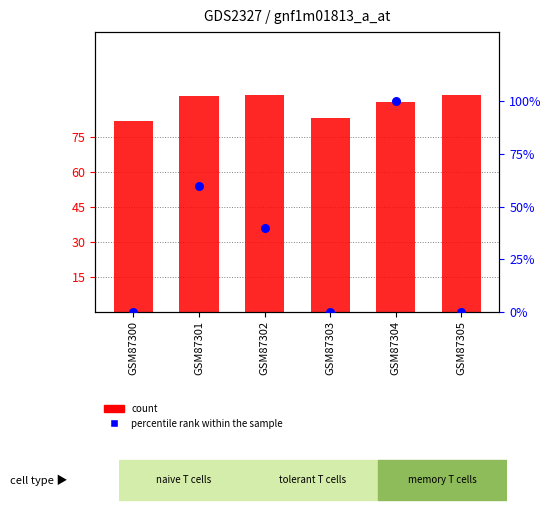

Which series has the largest total across all categories?

count